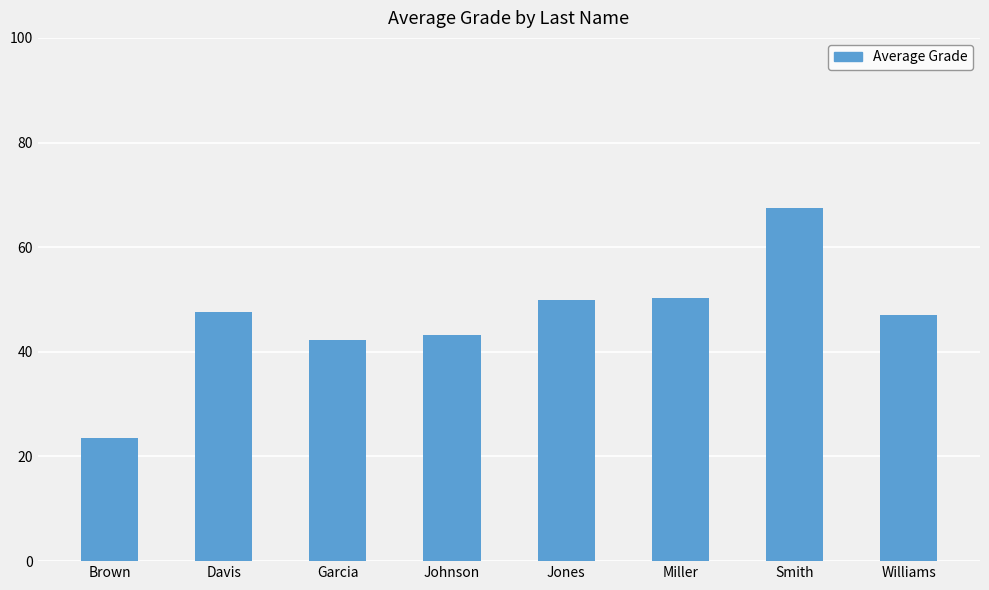

The value at Williams is 47.0. True or false?

True